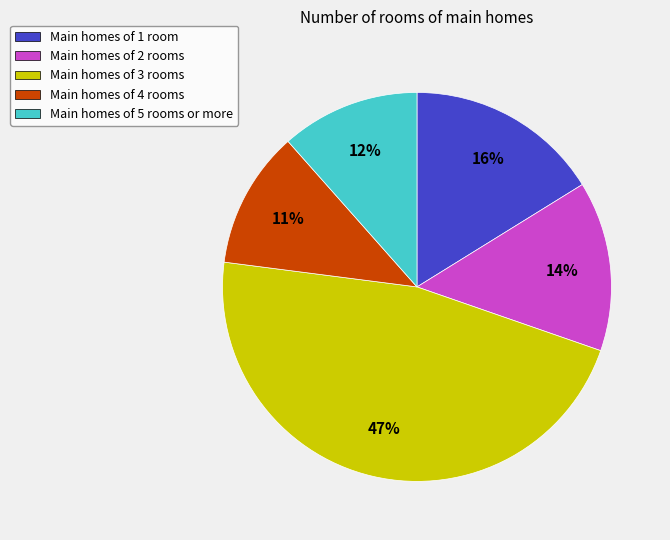

What is the largest slice in the pie chart?

Main homes of 3 rooms